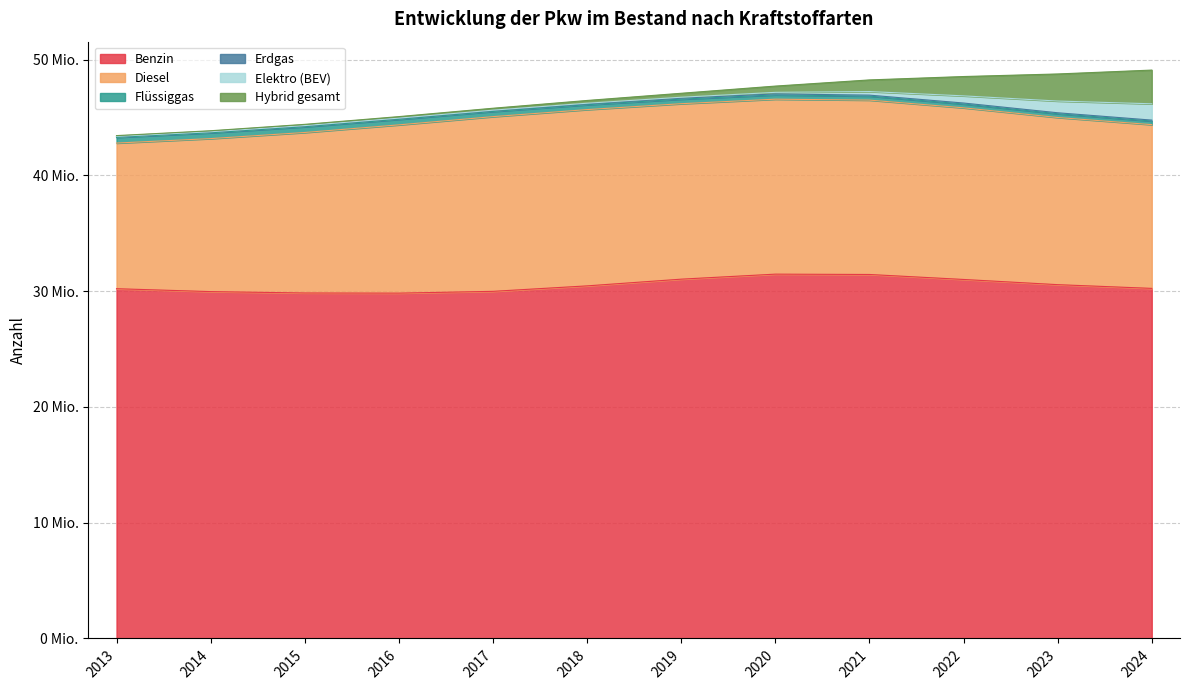

At 2020, list the series in order from largest to smallest.

Benzin, Diesel, Hybrid gesamt, Flüssiggas, Elektro (BEV), Erdgas